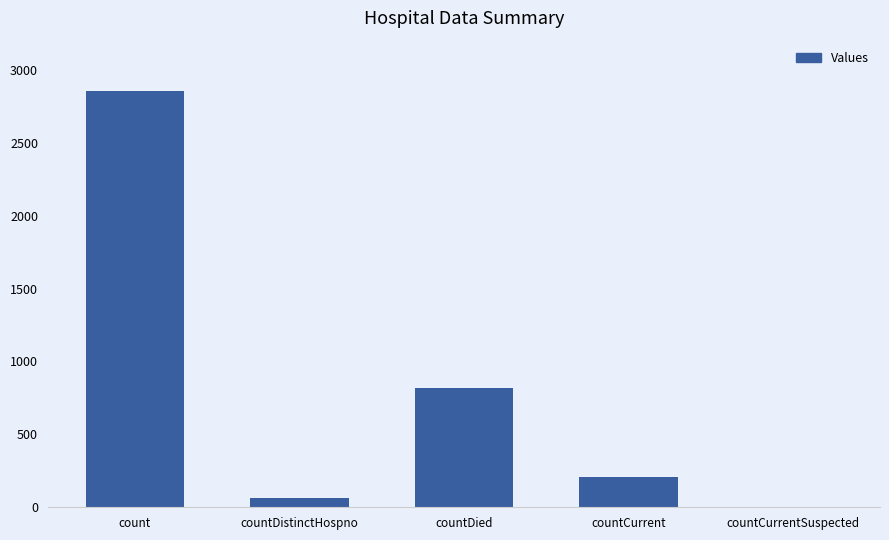

Between countDied and countCurrent, which is larger?

countDied